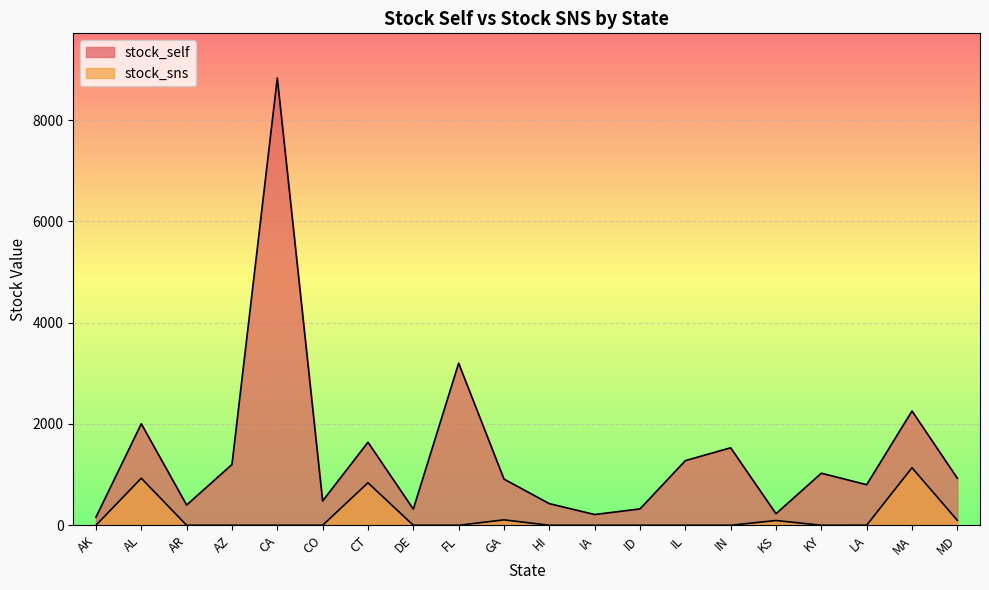

What is the sum of the stock_self values at LA and CT?

2440